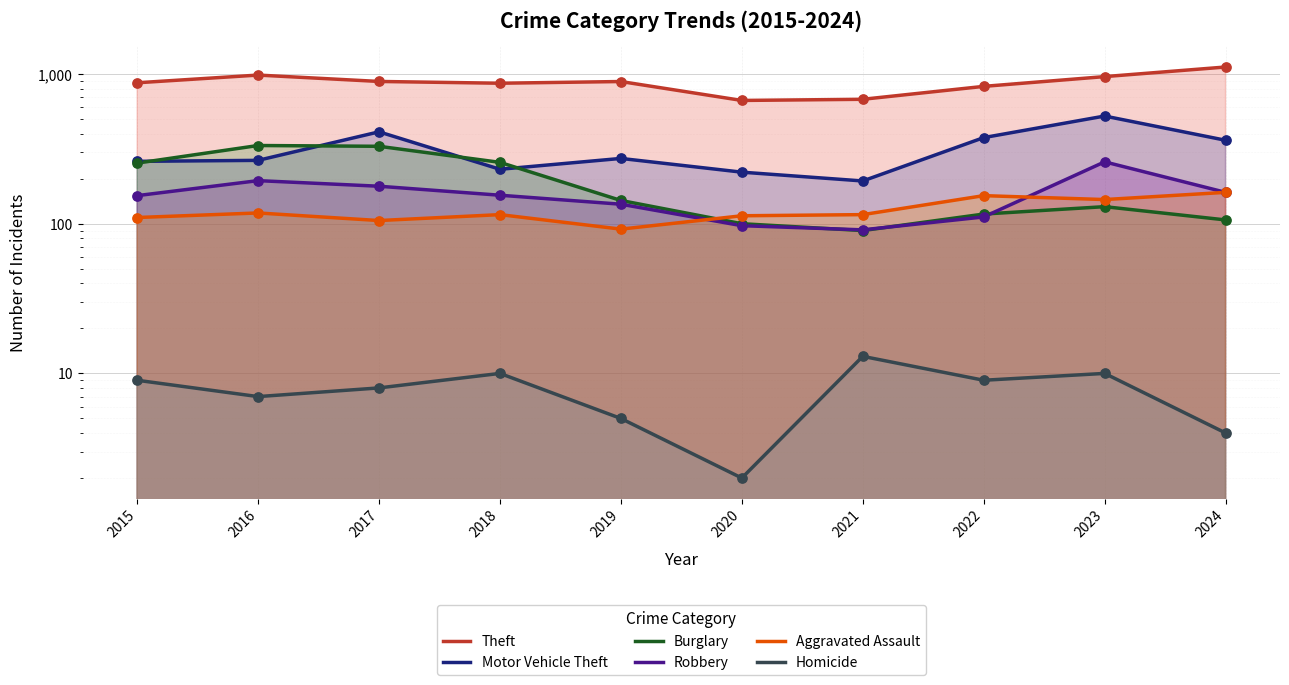

At how many categories does at least one series exceed 724?

8